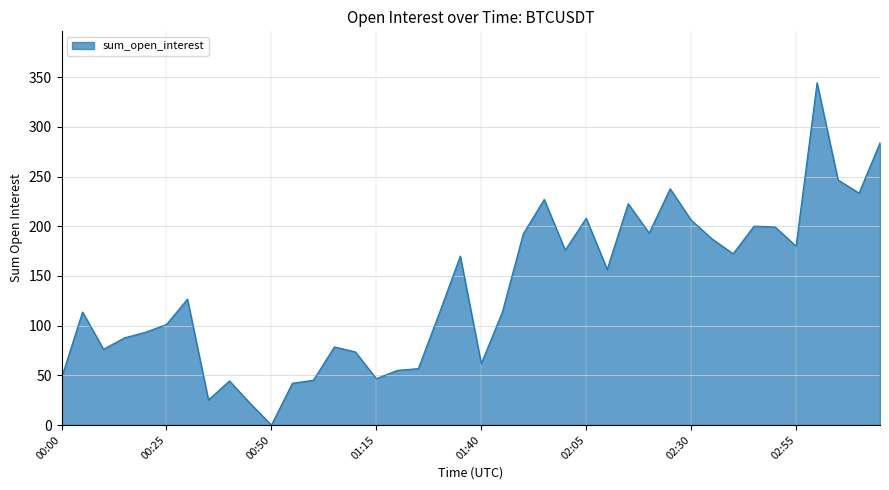

What is the maximum value shown in the chart?

344.5